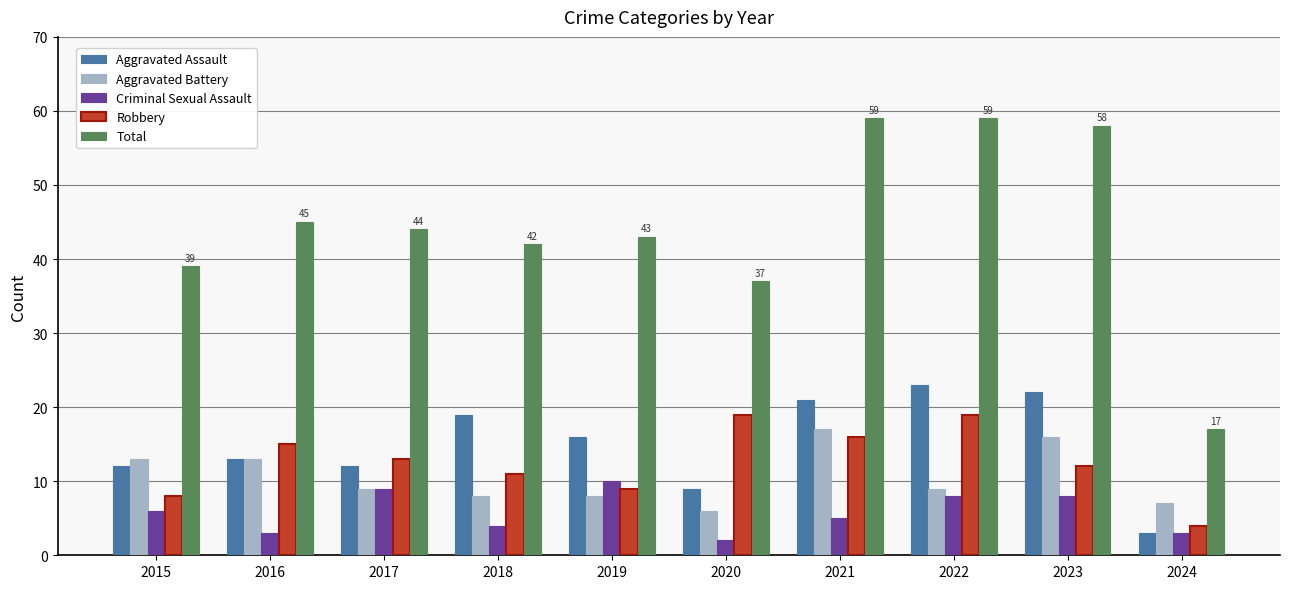

What is the total value across all series at 2016?

89